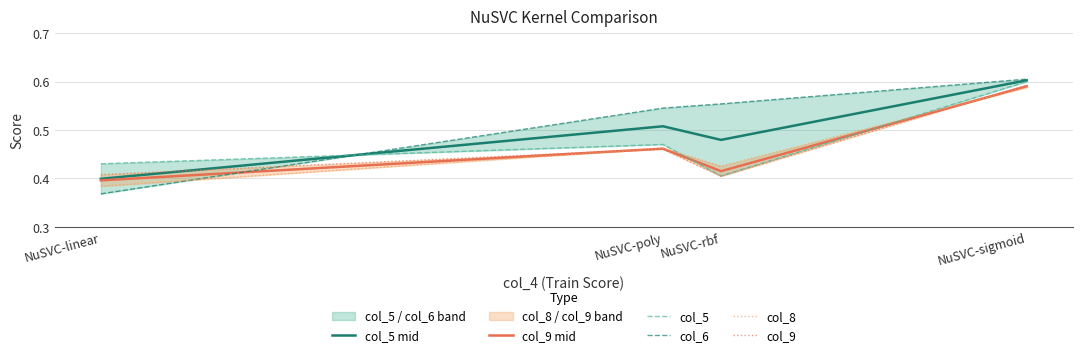

Is this an area chart (filled region under the line)?

No